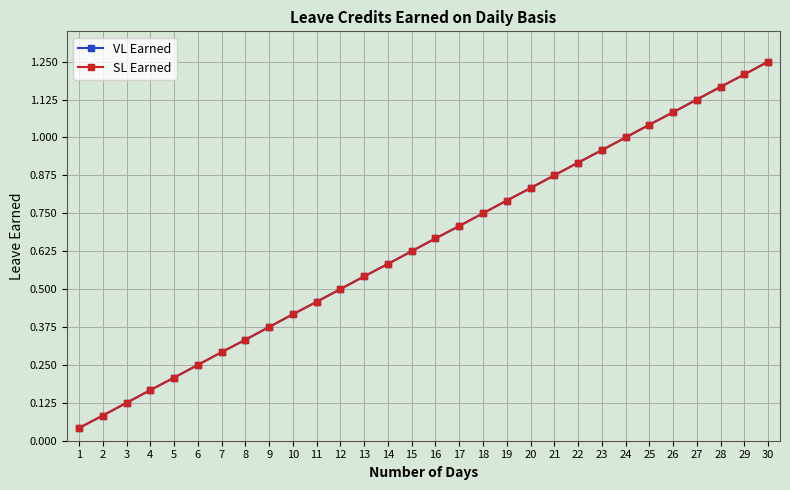

True or false: VL Earned and SL Earned cross at least once.

False